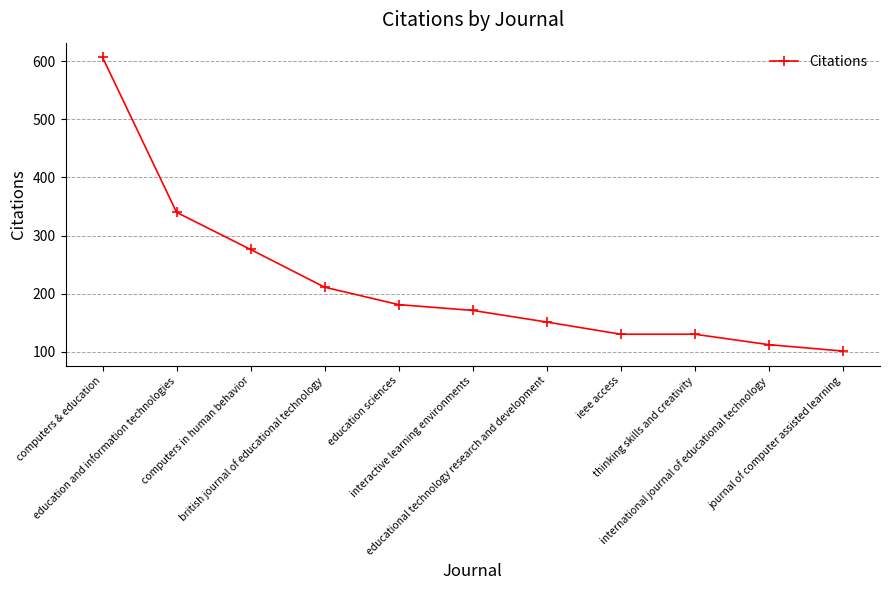

True or false: there are more than 2 points higher than both neighbors.

False